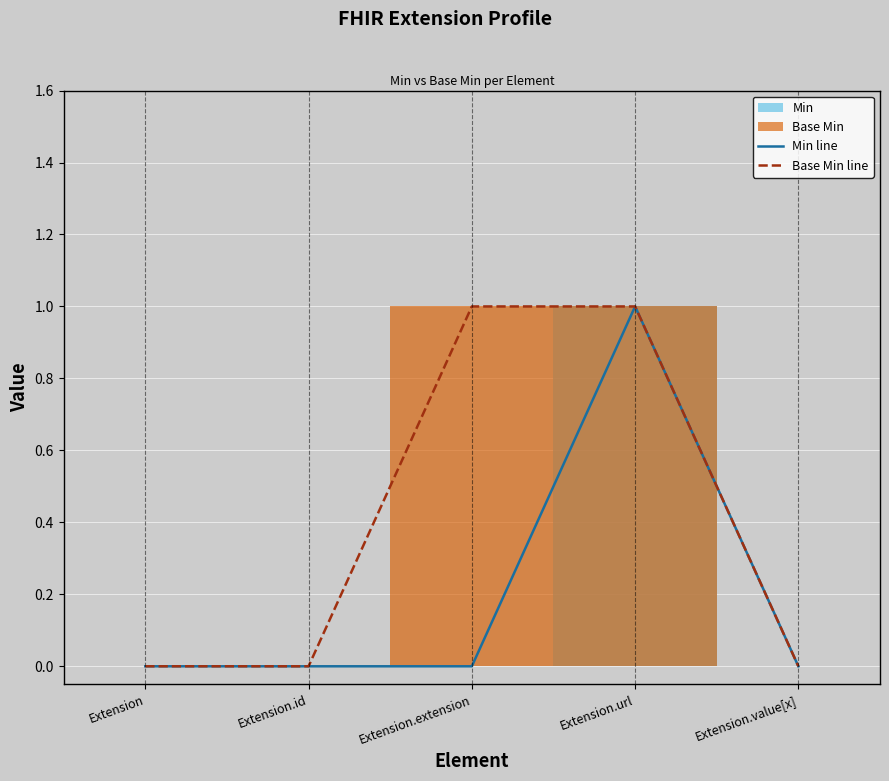

How many data points in Base Min line are above 0?

2